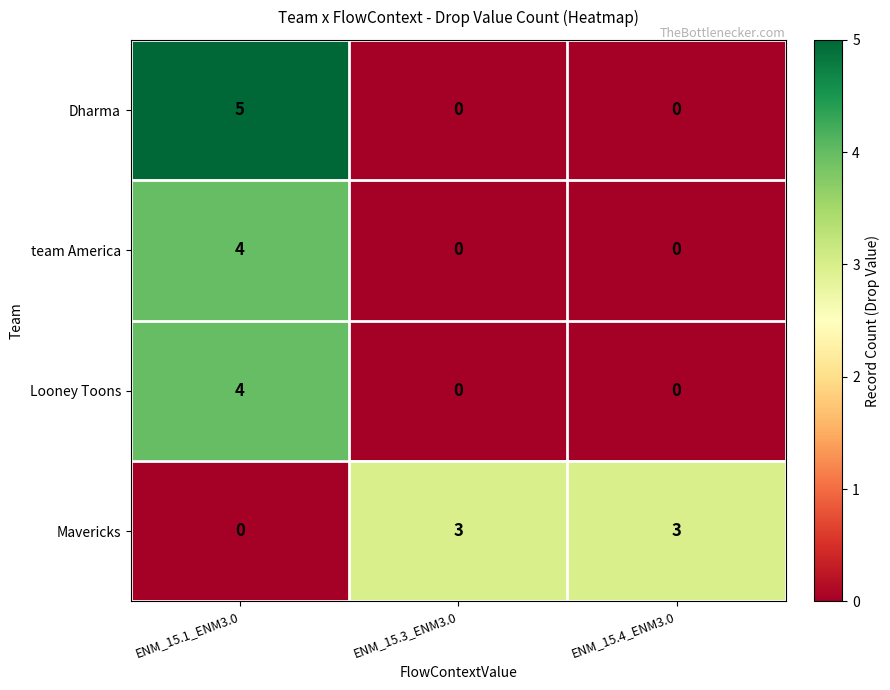

What is the sum of the Looney Toons values at ENM_15.3_ENM3.0 and ENM_15.1_ENM3.0?

4